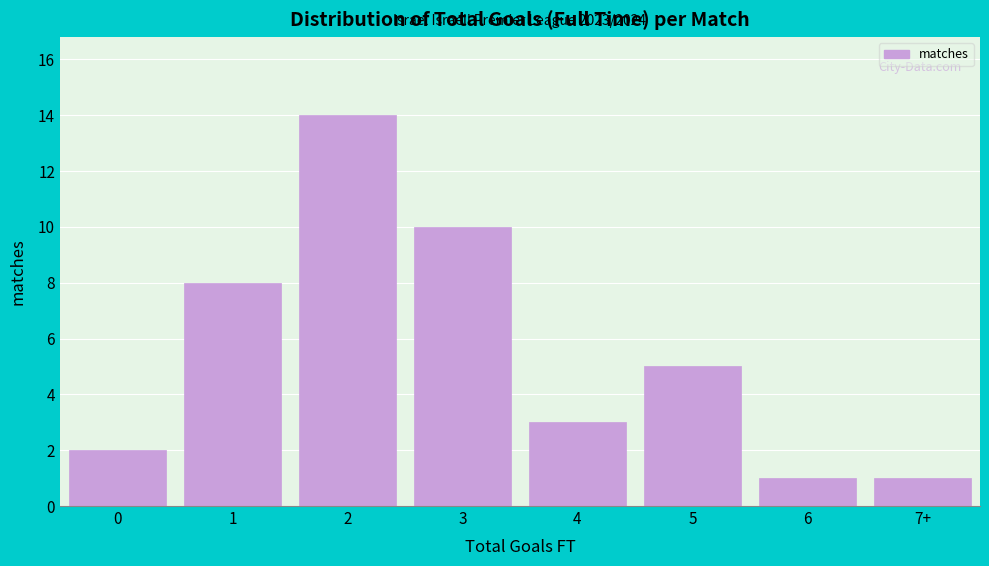

Reading left to right, extract all data points from this chart.

0=2	1=8	2=14	3=10	4=3	5=5	6=1	7+=1